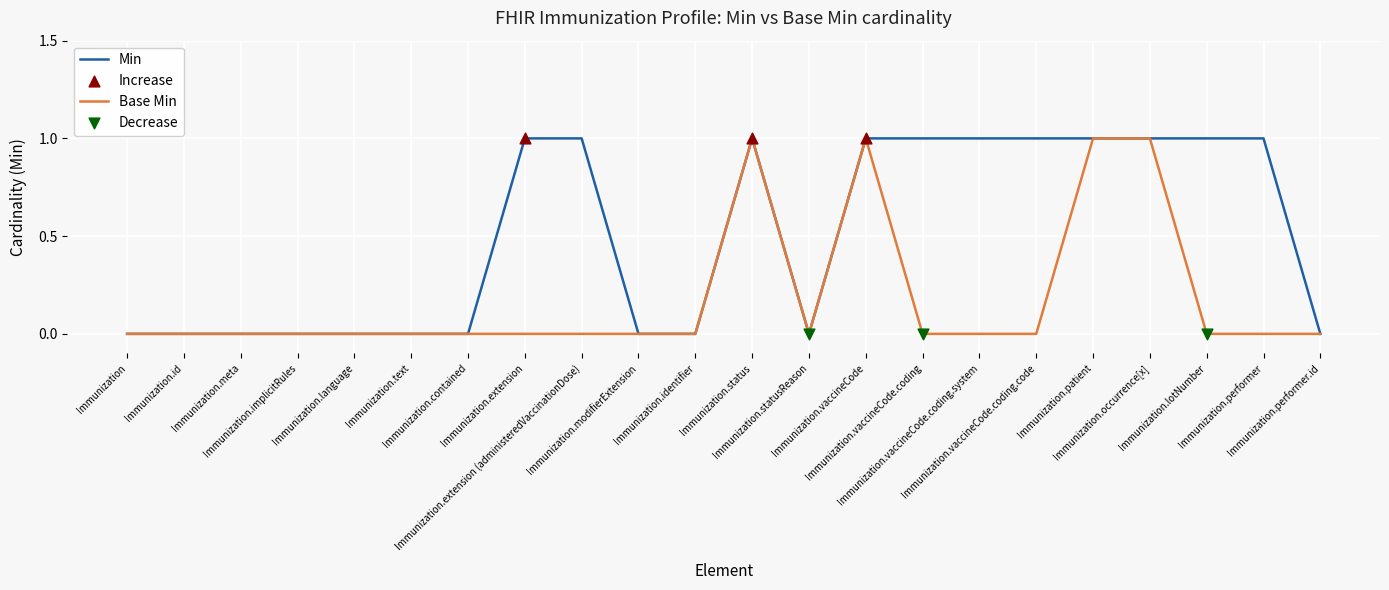

Which series has the largest total across all categories?

Min